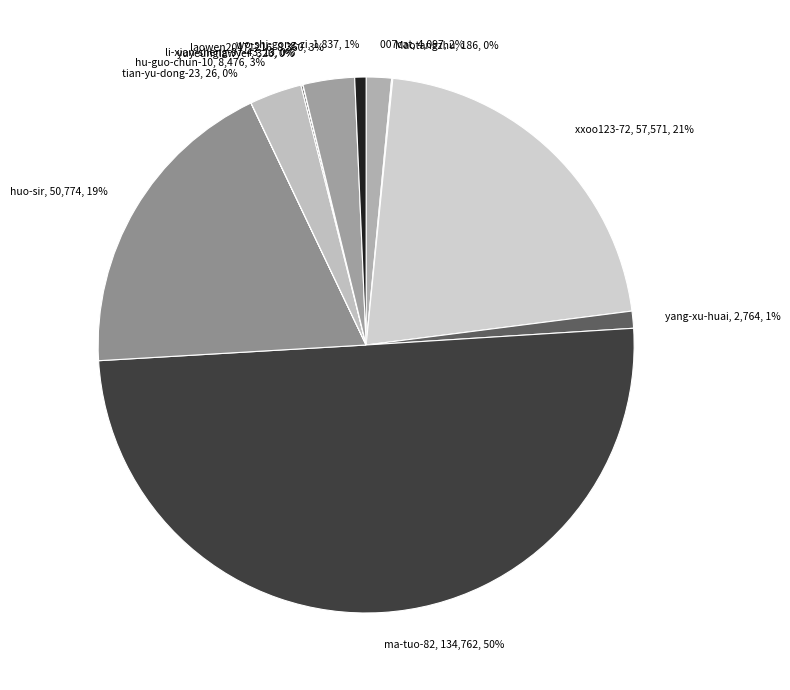

True or false: 007cat, 4,097, 2% accounts for 2% of the total.

True